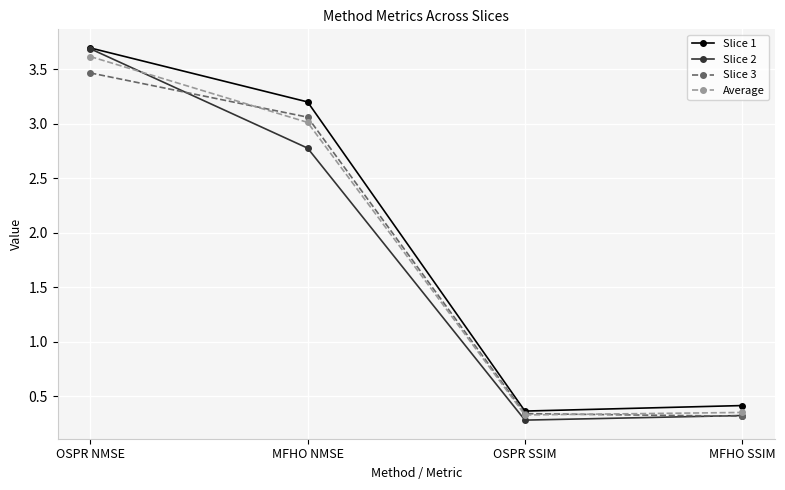

Which series has the widest spread of values?

Slice 2